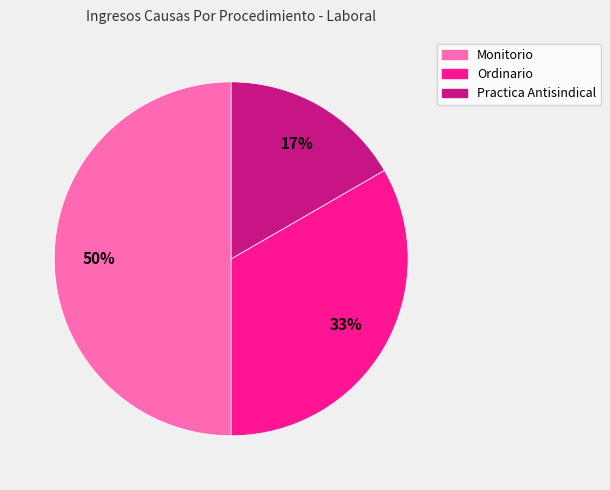

Rank the categories by value from highest to lowest.

Monitorio, Ordinario, Practica Antisindical